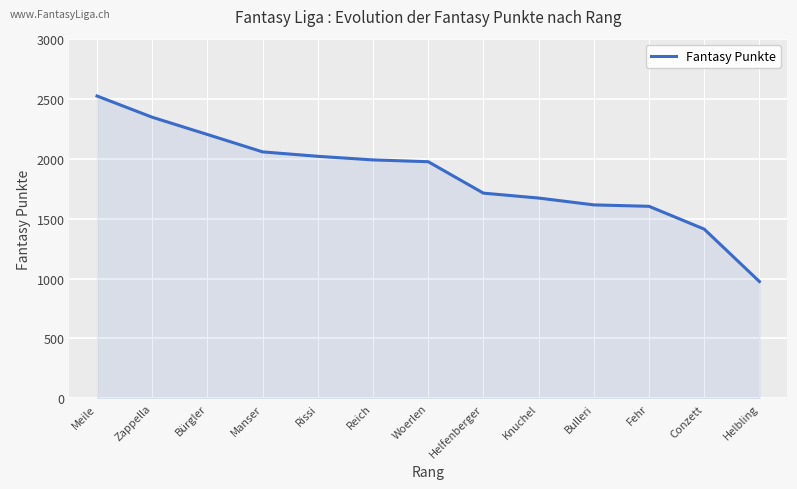

The chart shows a value of 894 at Rissi. True or false?

False